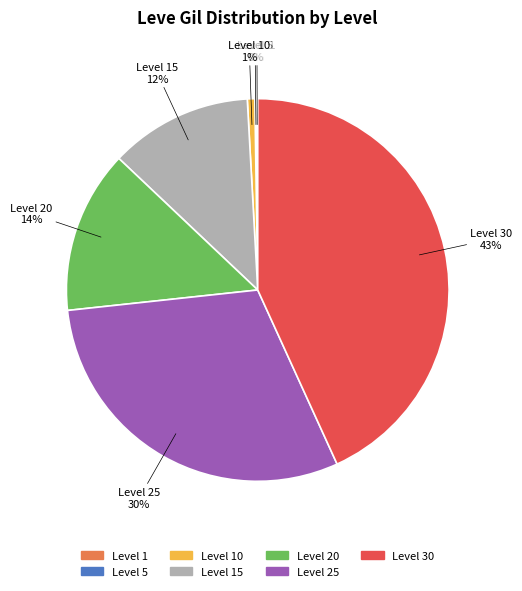

To the nearest percent, what is the average slice percentage?

14%